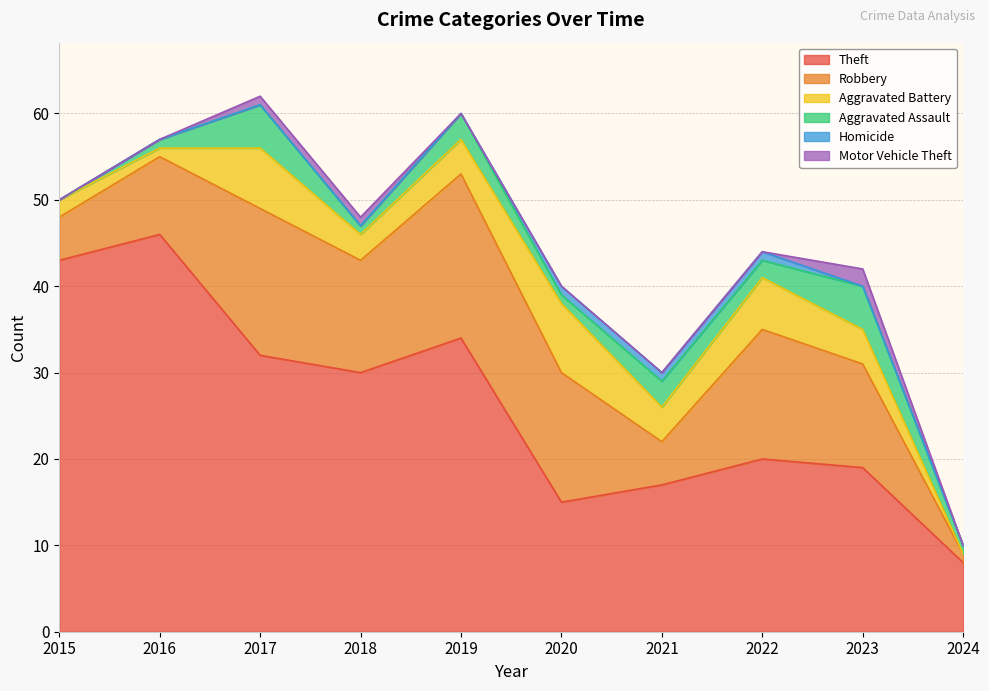

Which series has the largest total across all categories?

Theft